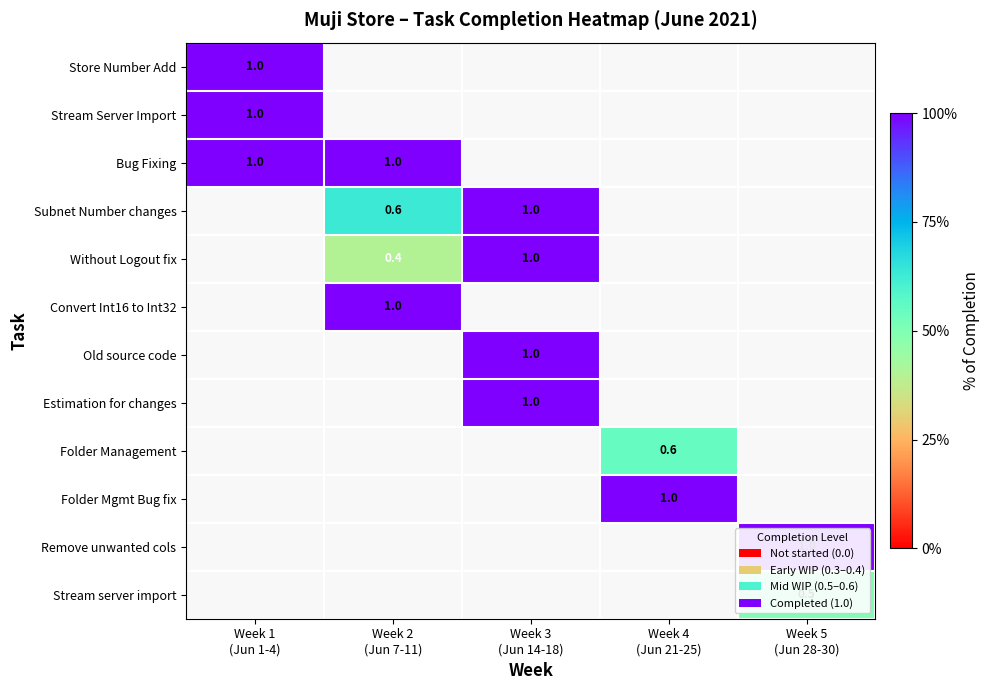

At which label does Store Number Add reach its peak?

Week 1 (Jun 1-4)